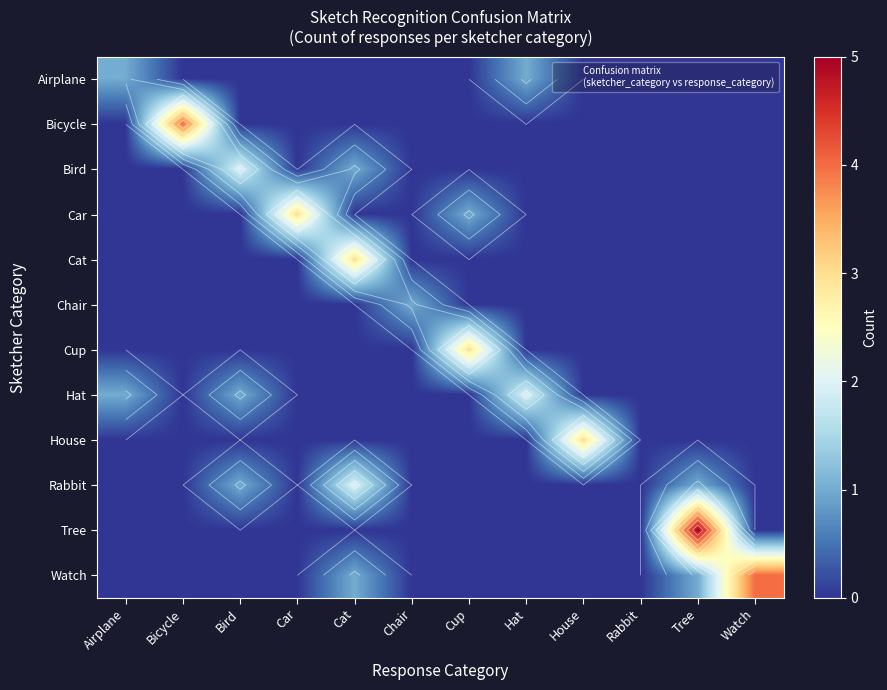

How many Chair values are between 0 and 1?

12